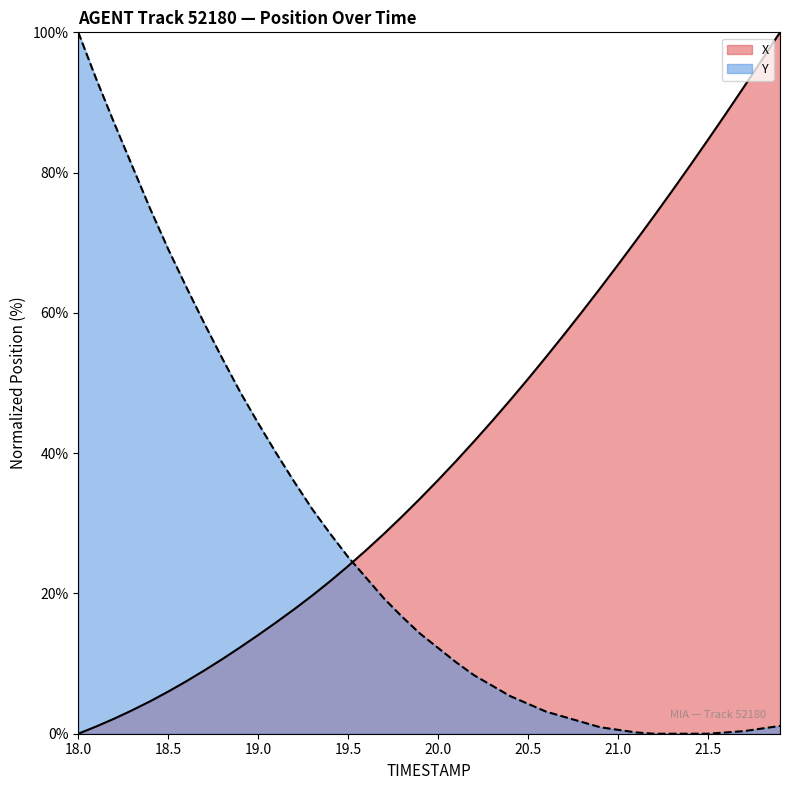

What position from the left is 19.9?

20